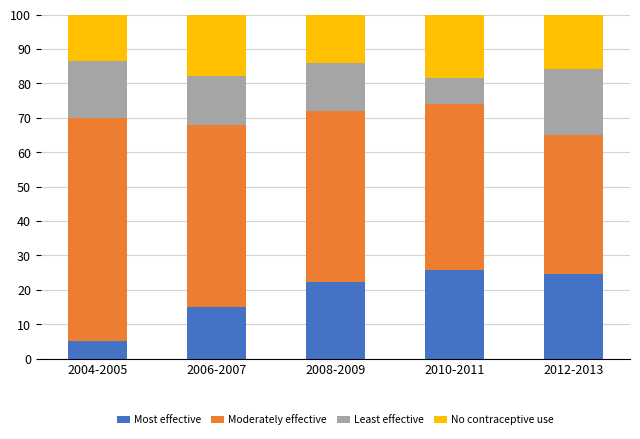

How many data points does each series have?

5